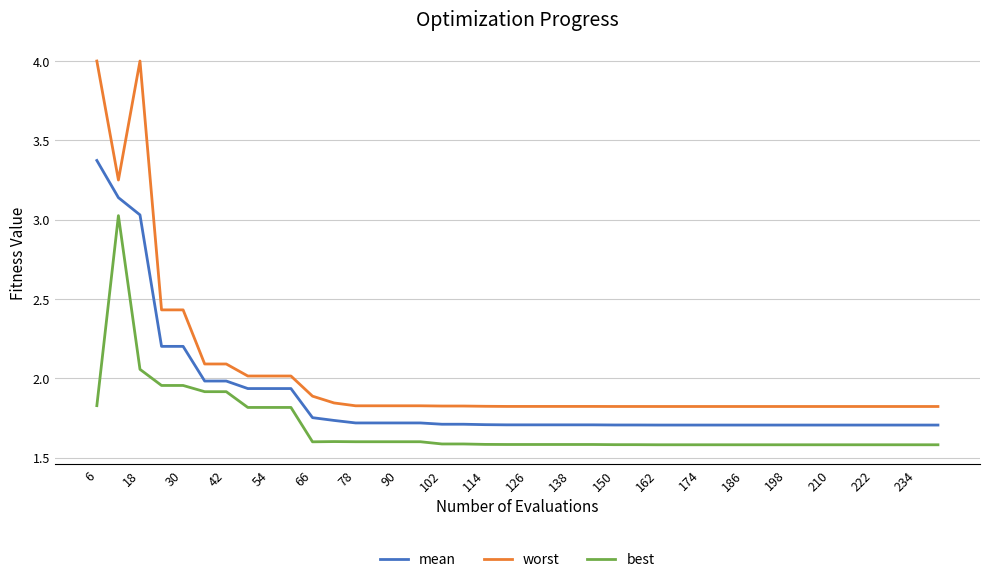

Rank the series by their average value, from highest to lowest.

worst, mean, best